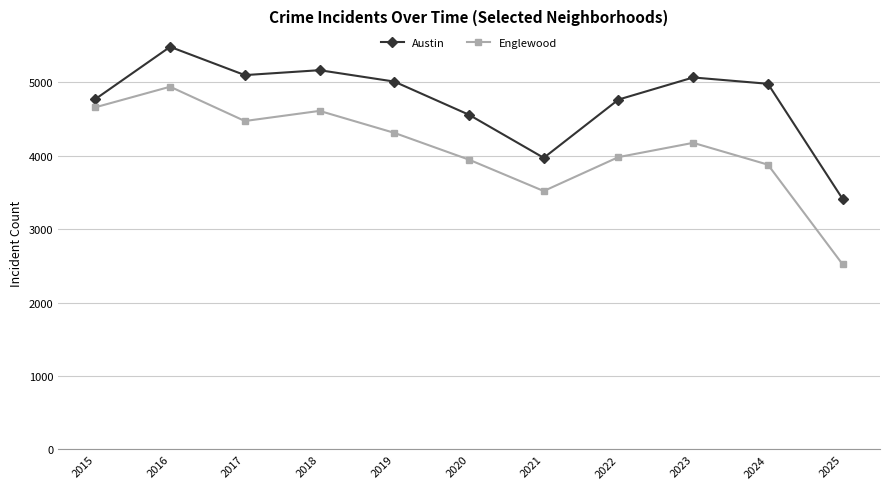

At which category does the chart reach its peak across all series?

2016